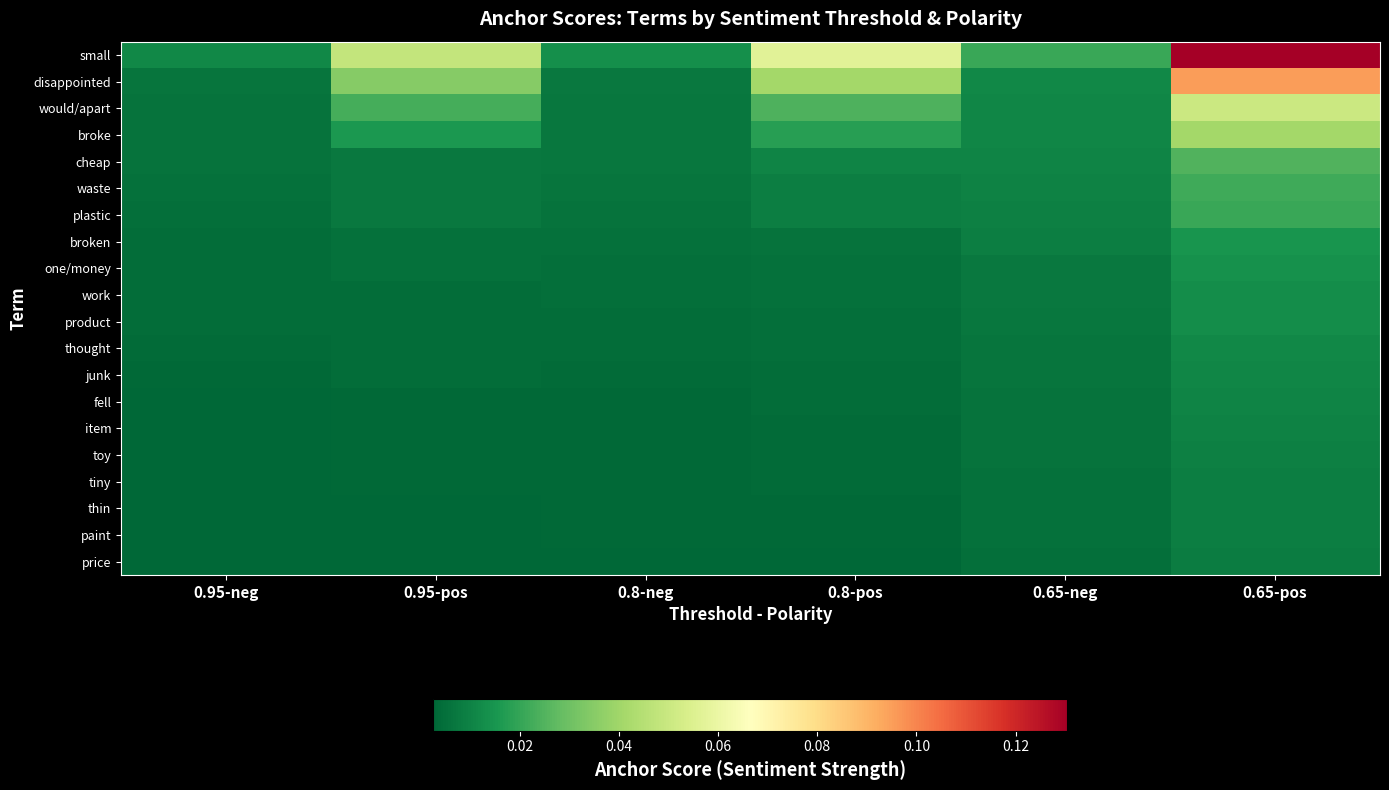

At how many categories does at least one series exceed 0?

6